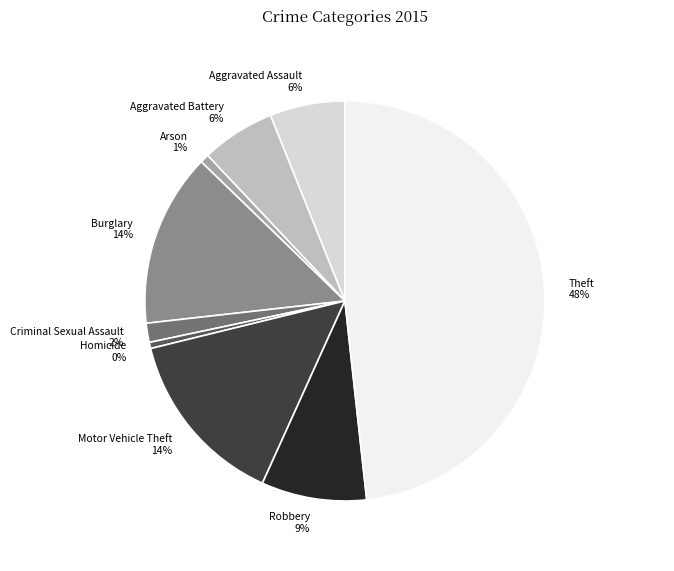

Which has a higher value, Arson or Motor Vehicle Theft?

Motor Vehicle Theft